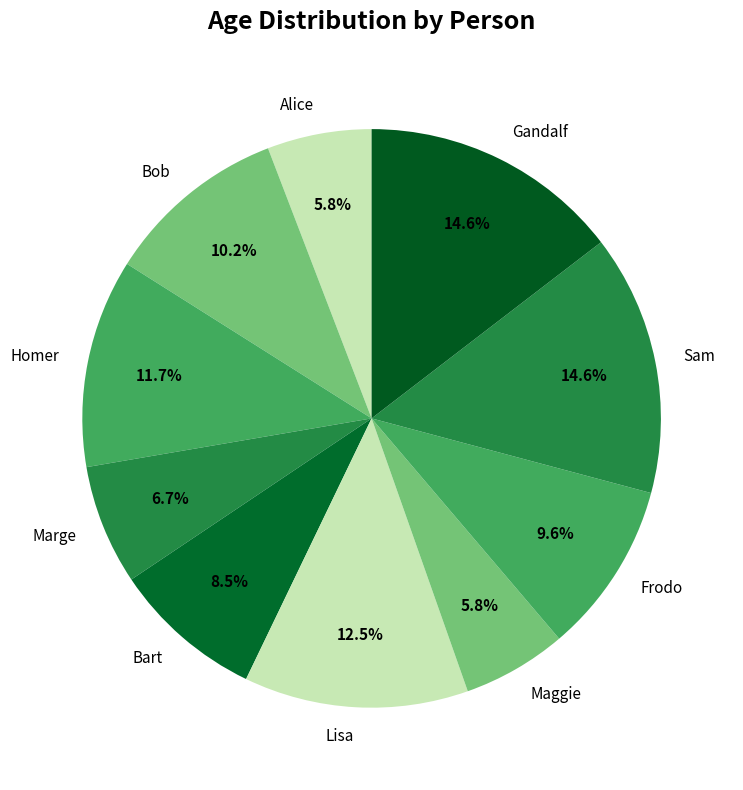

To the nearest percent, what is the difference between the Sam and Bart slice percentages?

6%